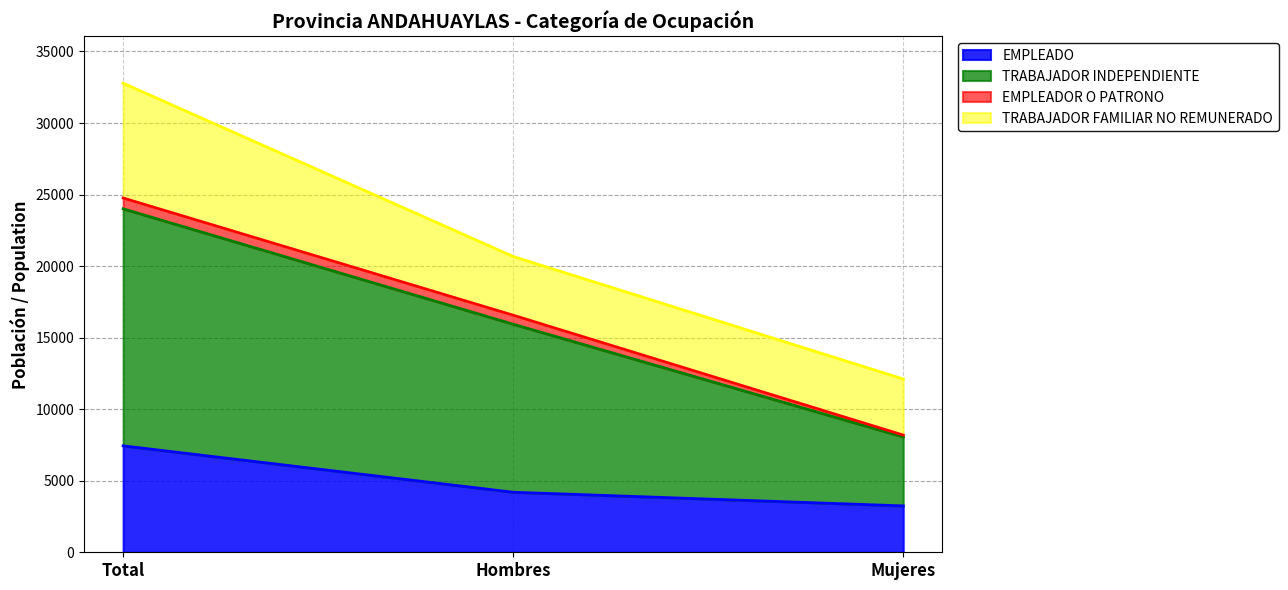

Which series has the largest total across all categories?

TRABAJADOR INDEPENDIENTE